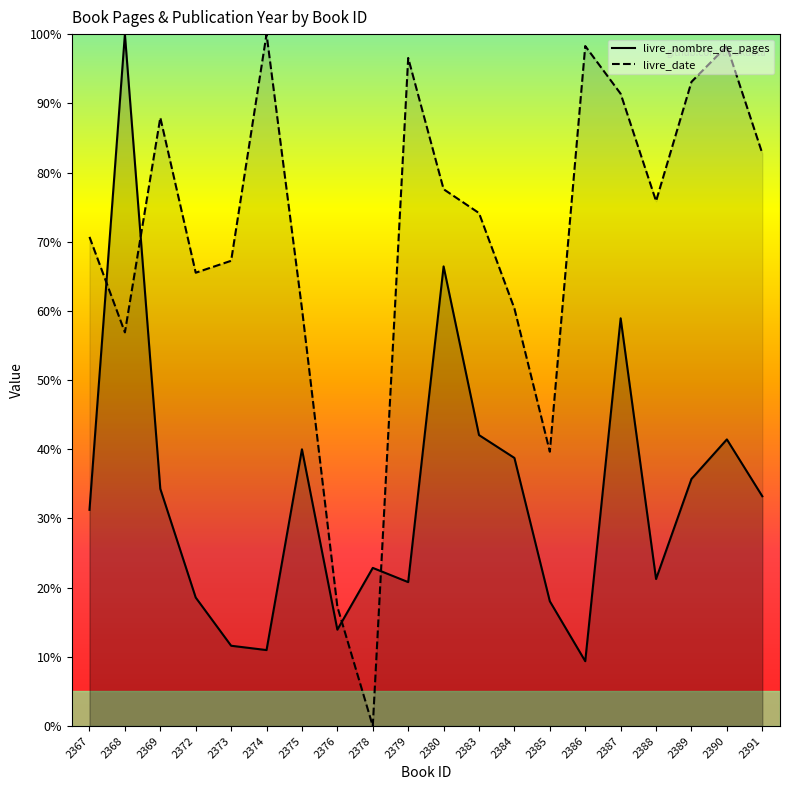

At how many categories does at least one series exceed 0?

20